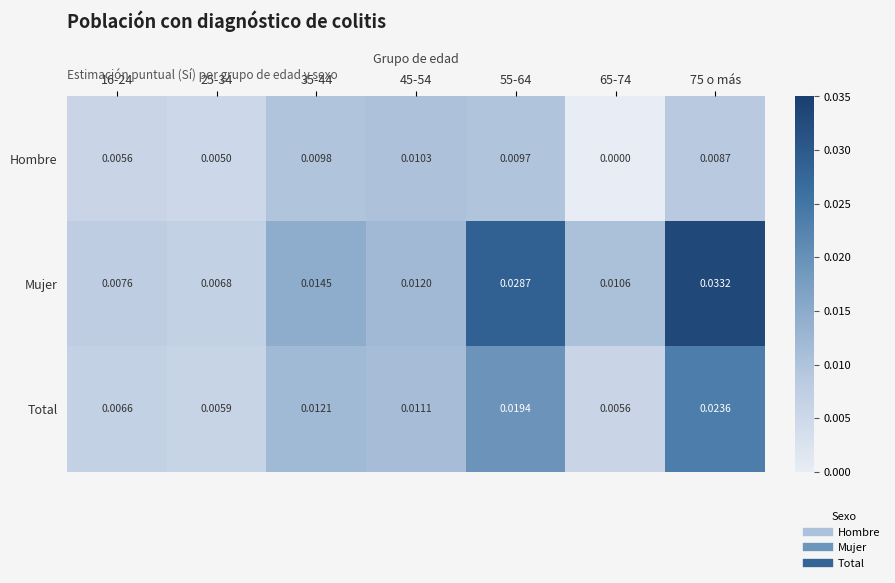

Between 35-44 and 55-64, which series saw the biggest shift?

Mujer